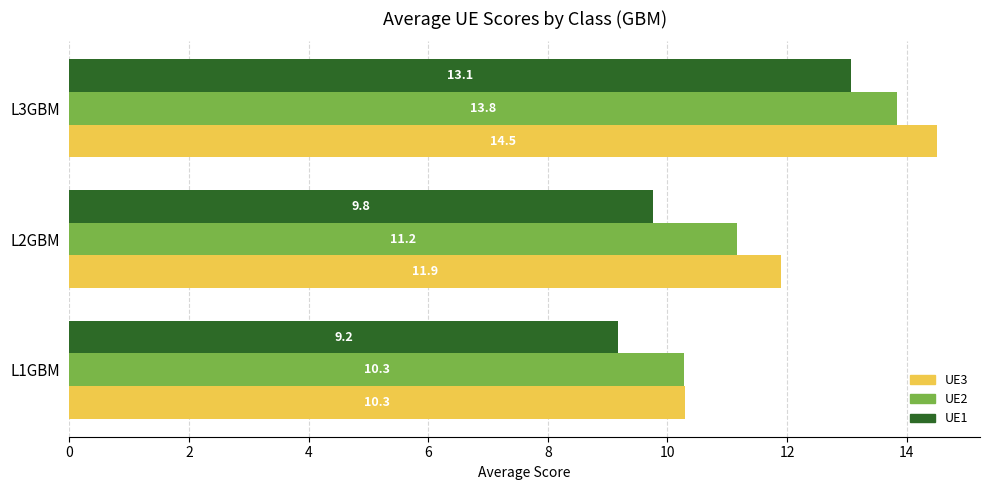

The UE2 series shows 19.3 at L2GBM. True or false?

False